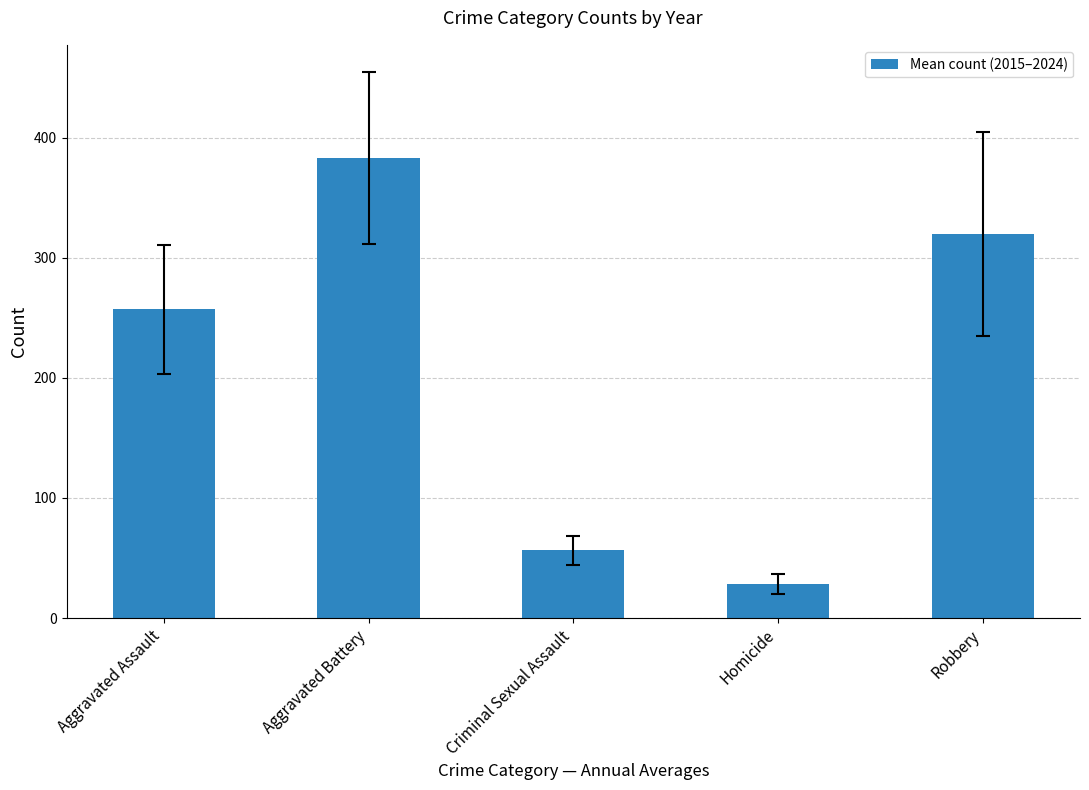

What is the label of the 5th bar from the right?

Aggravated Assault